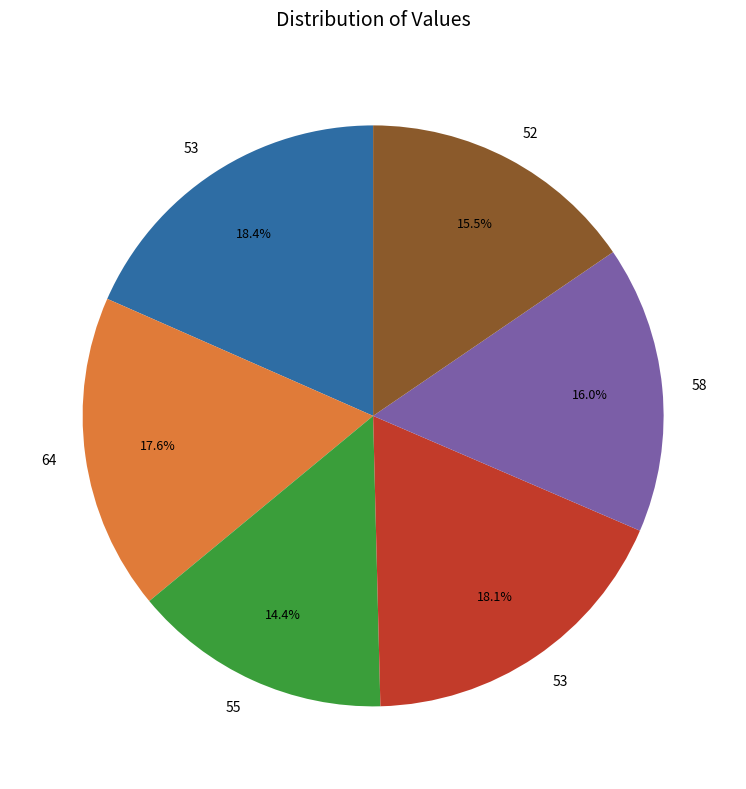

Is there a majority slice in this chart?

No